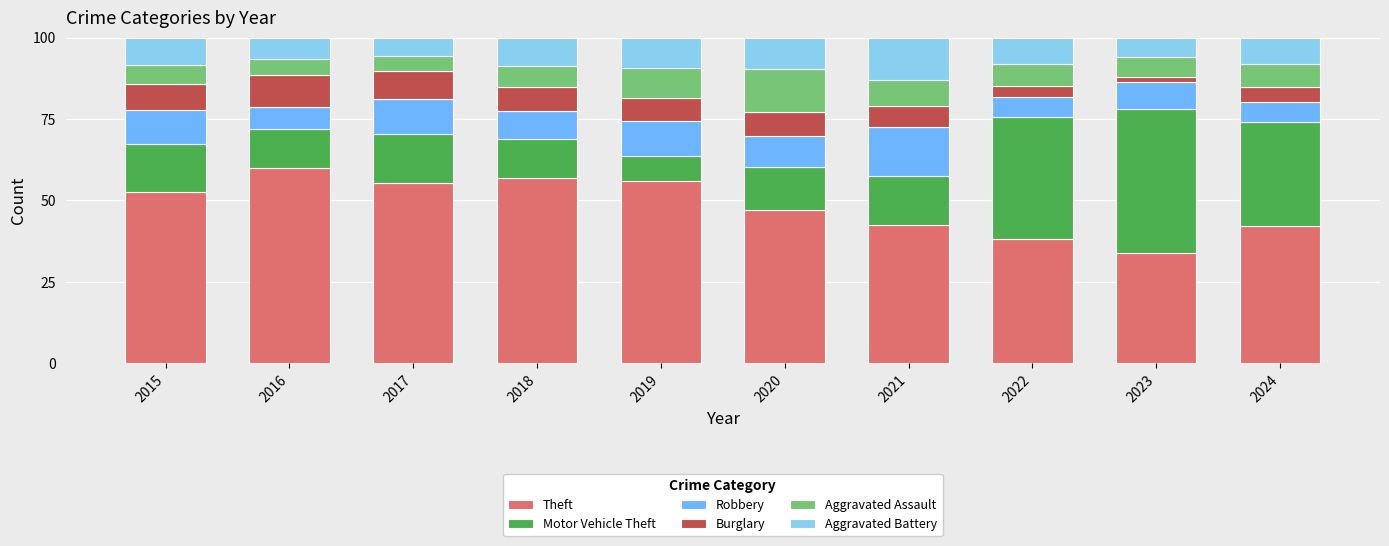

At which label does Theft reach its minimum?

2023